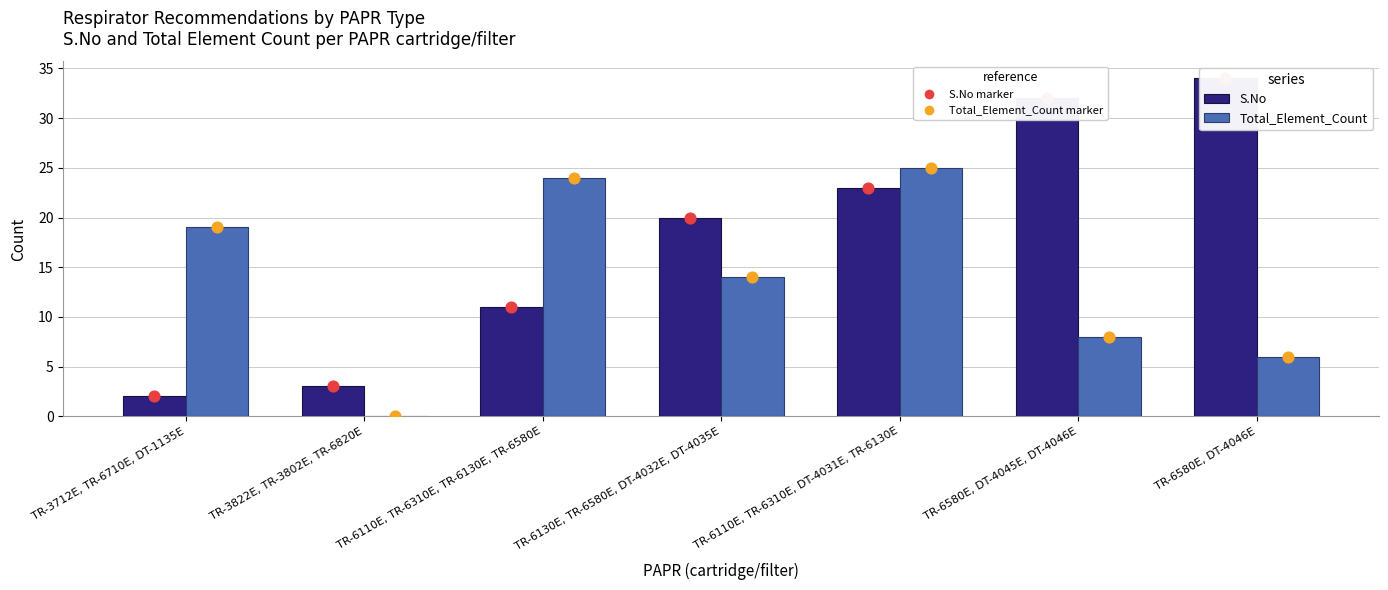

At how many categories does at least one series exceed 25?

2